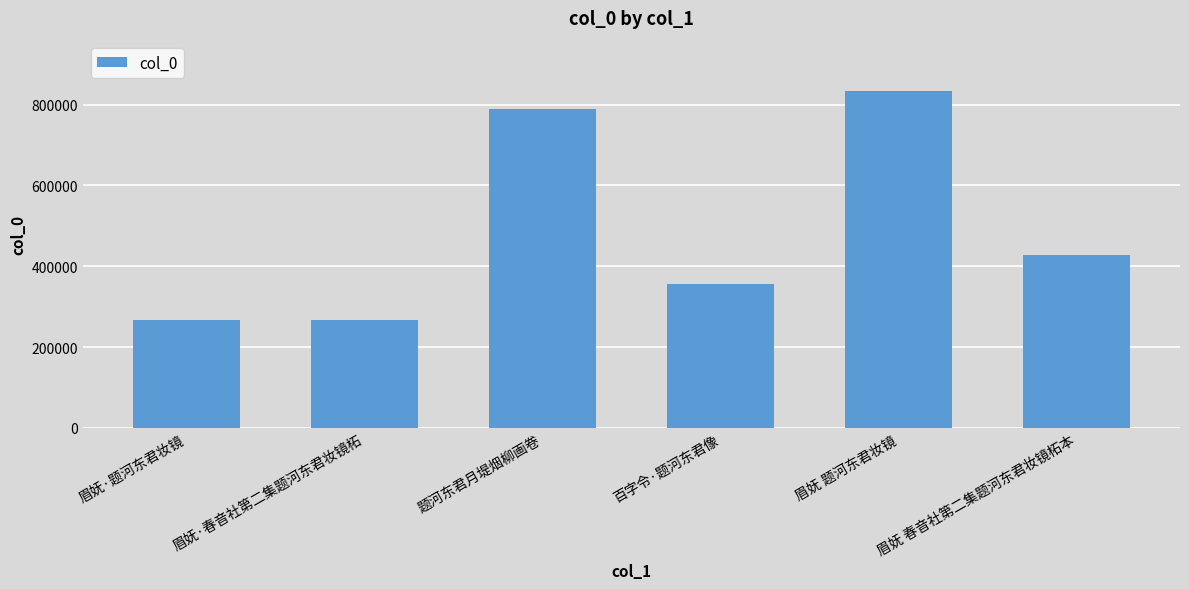

Which has a higher value, 百字令·题河东君像 or 眉妩·题河东君妆镜?

百字令·题河东君像